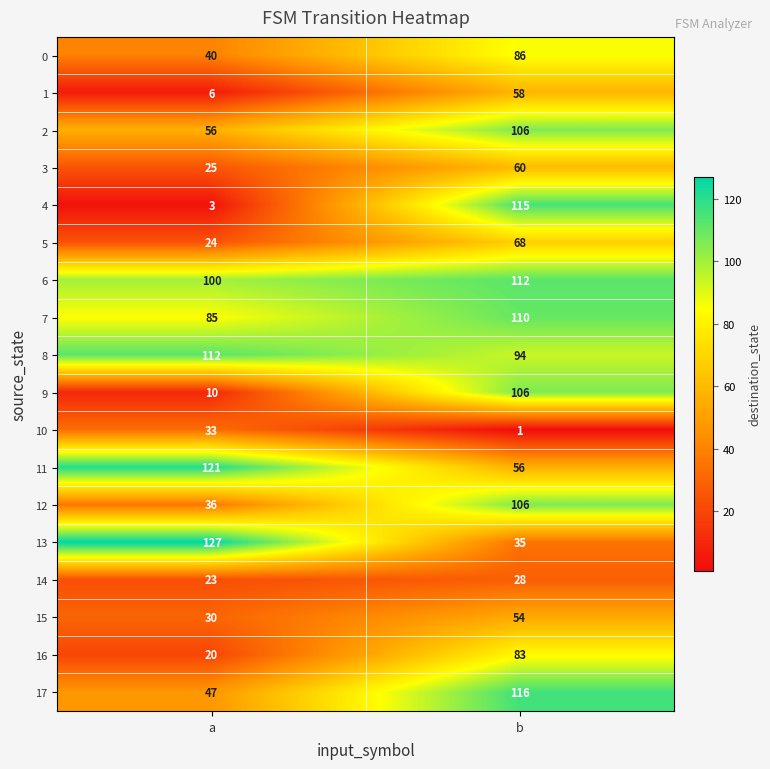

What is the highest value of the 9 series?

106